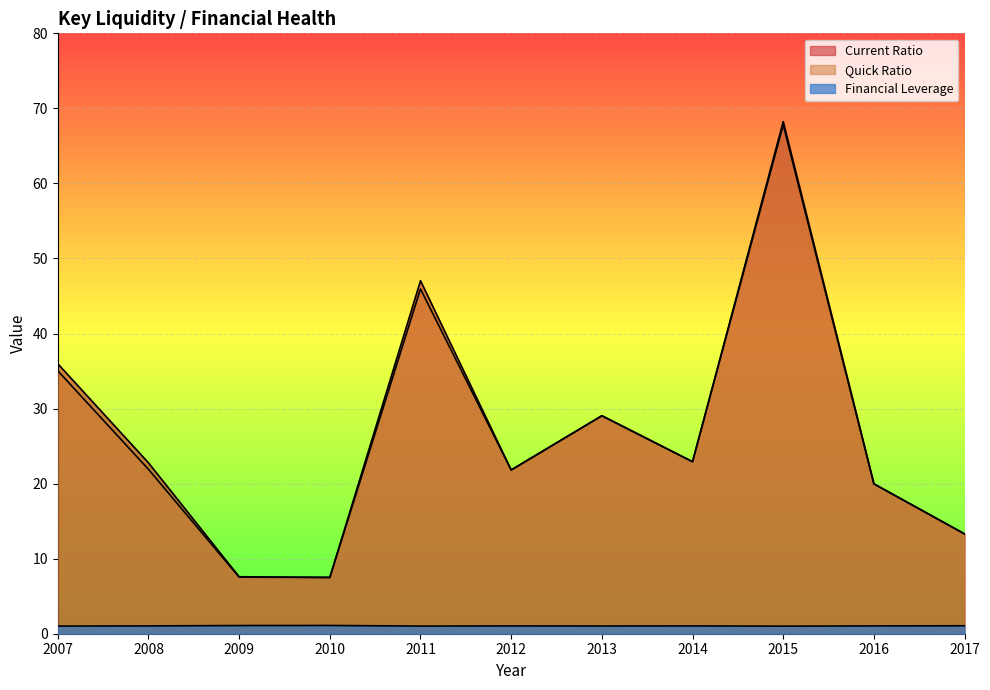

Where does the Current Ratio series first go above 22?

2007